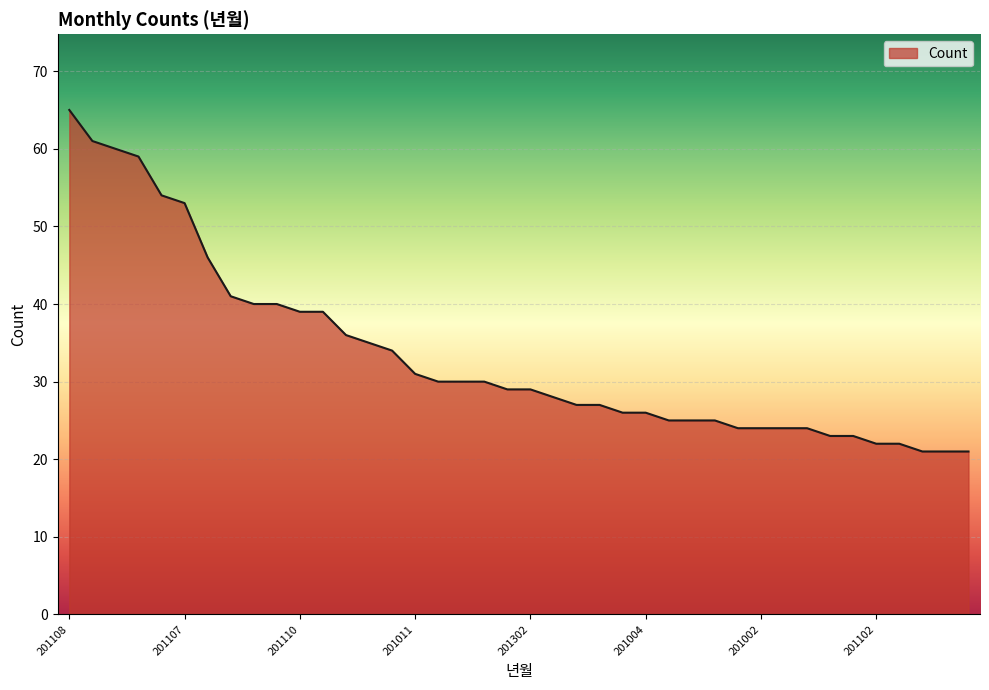

What is the maximum value shown in the chart?

65